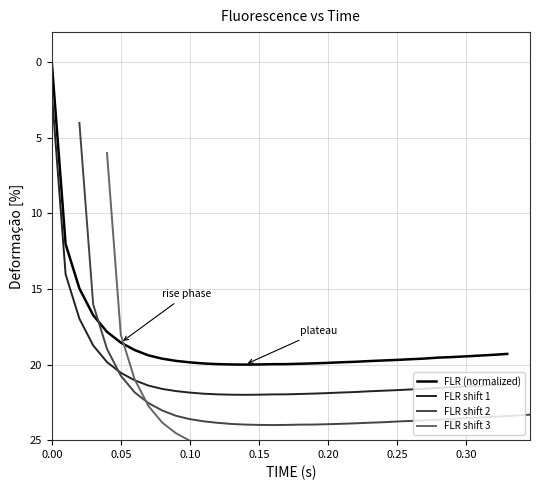

In FLR shift 3, how many points are higher than both neighbors (excluding endpoints)?

1